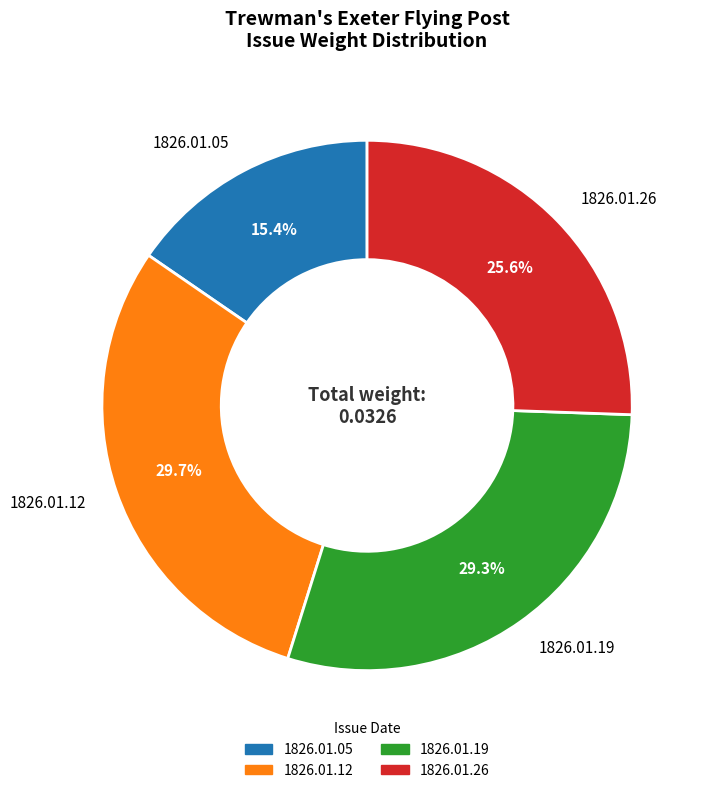

To the nearest percent, what is the difference between the 1826.01.19 and 1826.01.26 slice percentages?

4%